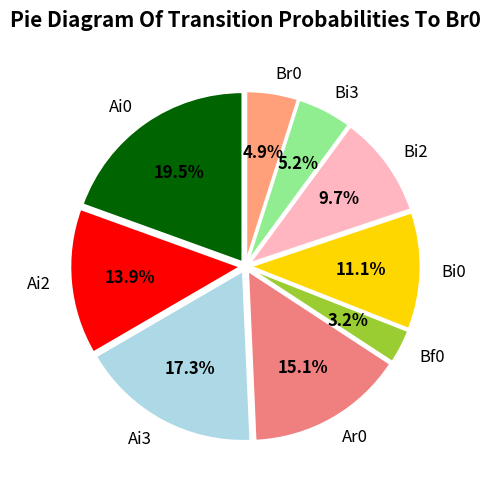

How many slices are in this pie chart?

9